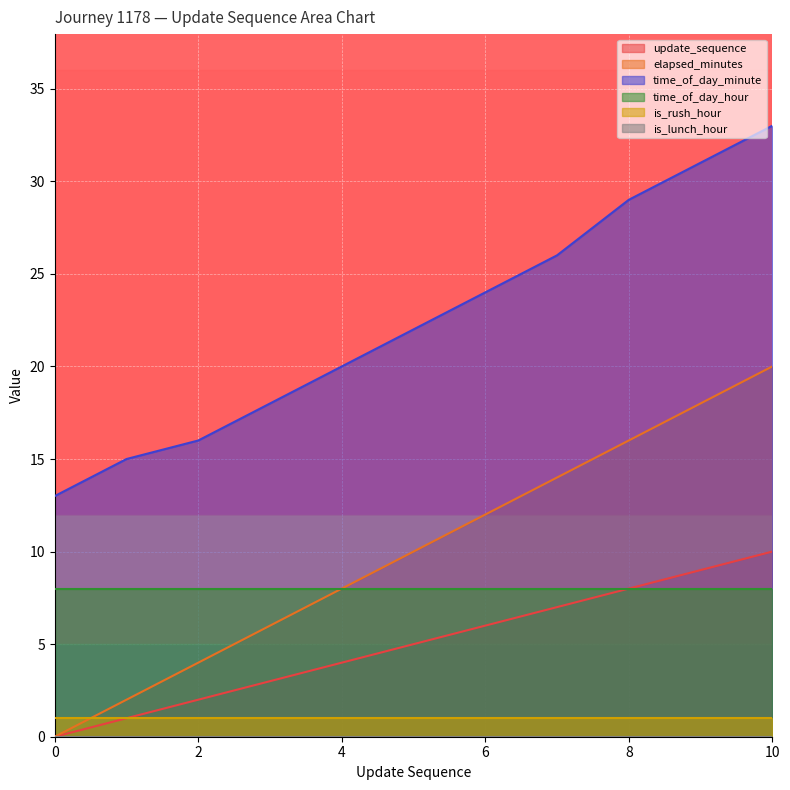

What is the approximate value of time_of_day_minute at 5, to the nearest 5?

20